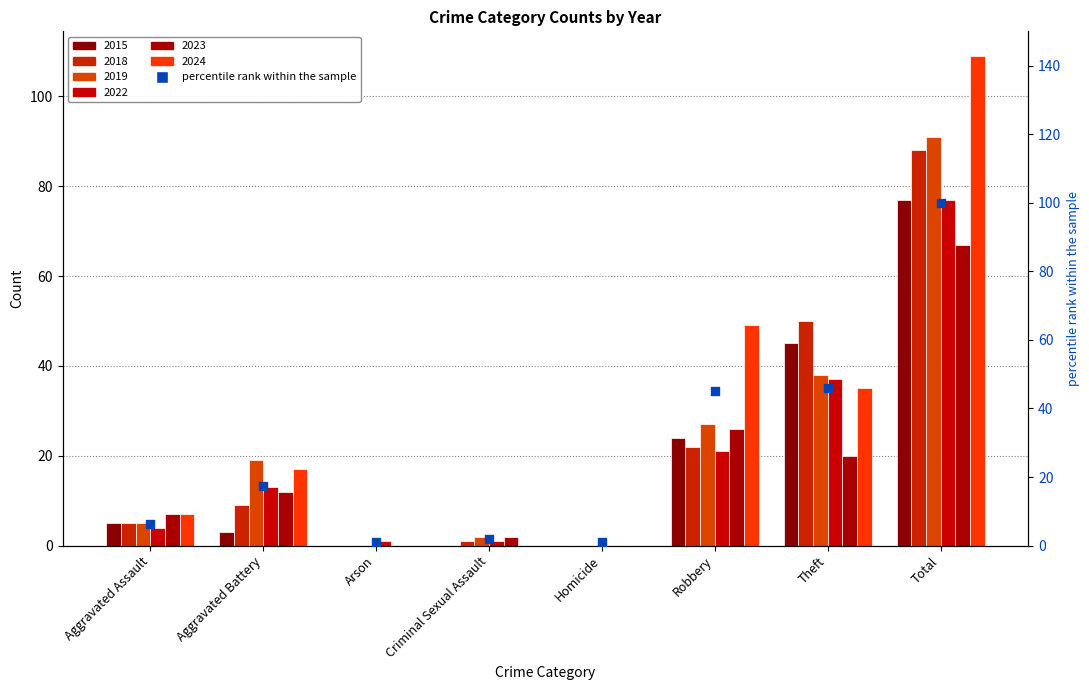

What are all the series names shown in the legend?

2018, 2022, 2019, 2023, 2024, 2015